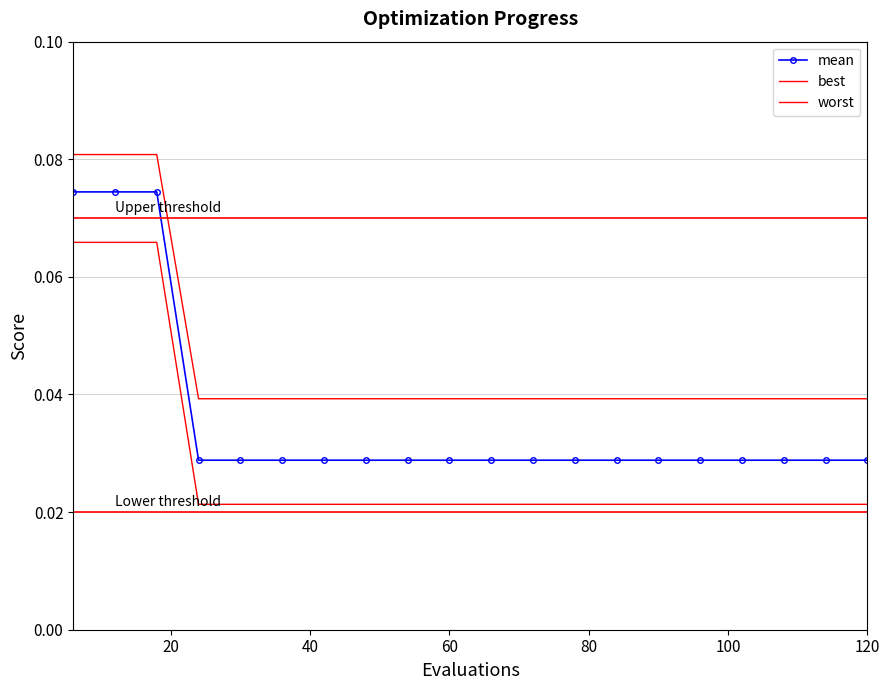

How many lines are shown in the chart?

3